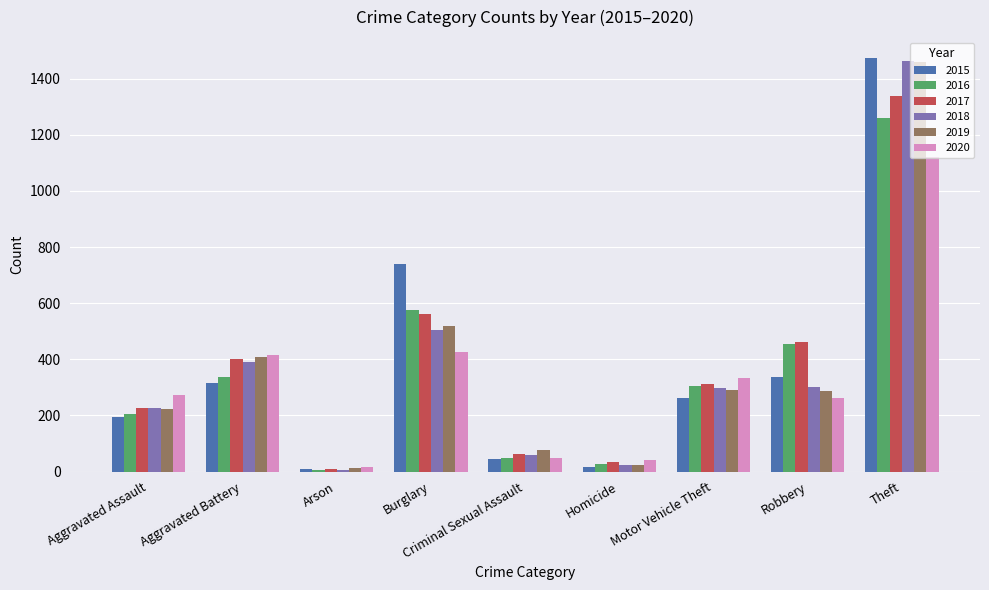

What is the label of the 7th bar from the left?

Motor Vehicle Theft